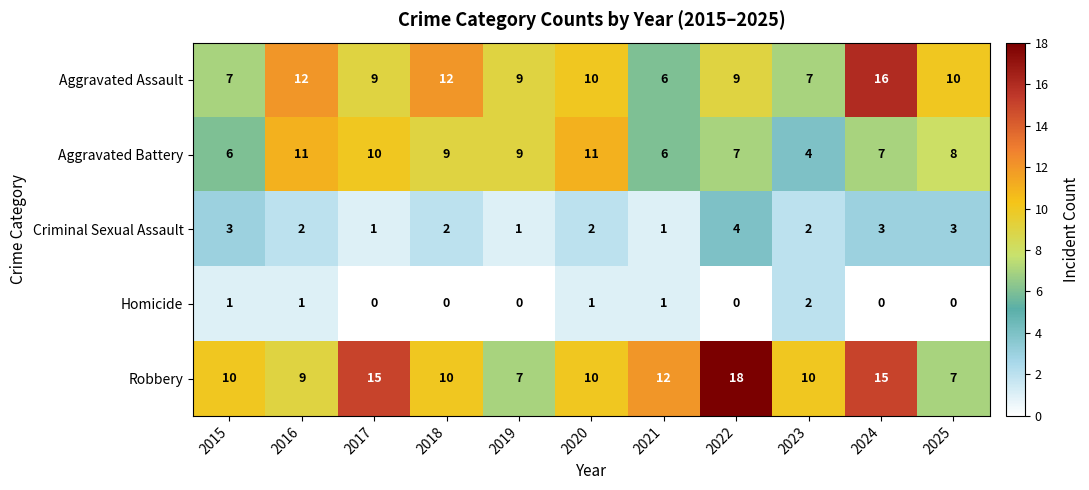

At which label does Homicide reach its peak?

2023